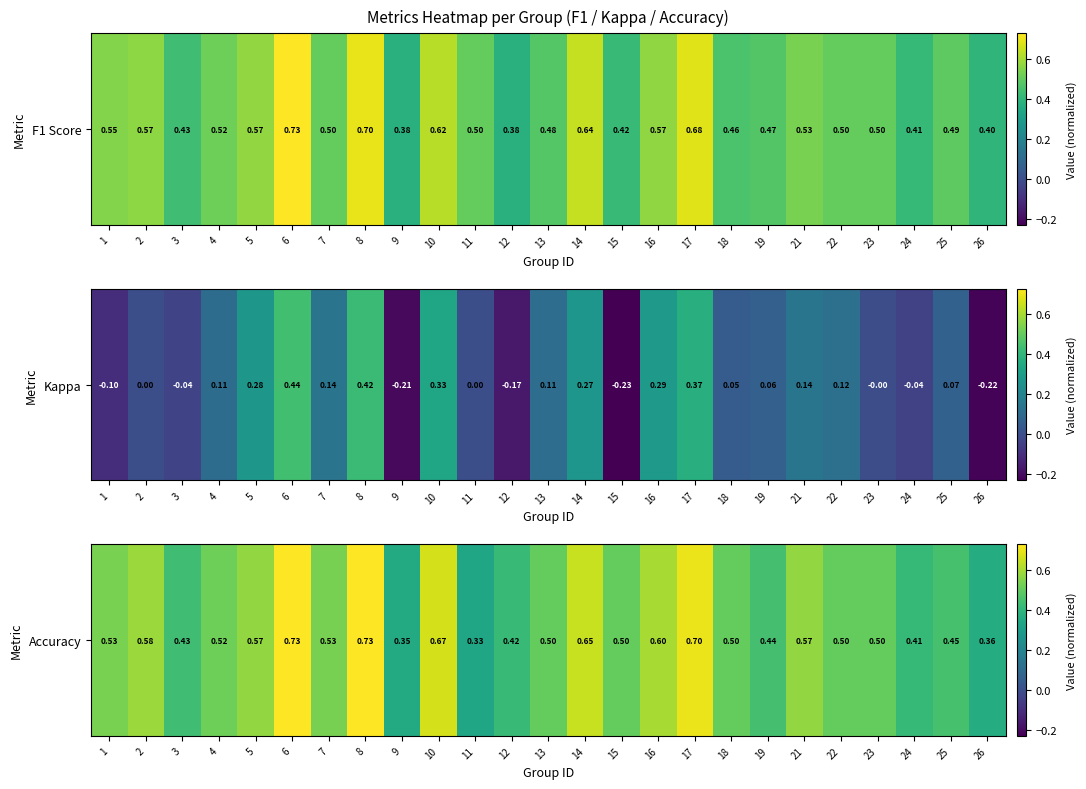

Rank the categories by value from lowest to highest.

11, 9, 26, 24, 12, 3, 19, 25, 13, 15, 18, 22, 23, 4, 7, 1, 5, 21, 2, 16, 14, 10, 17, 6, 8